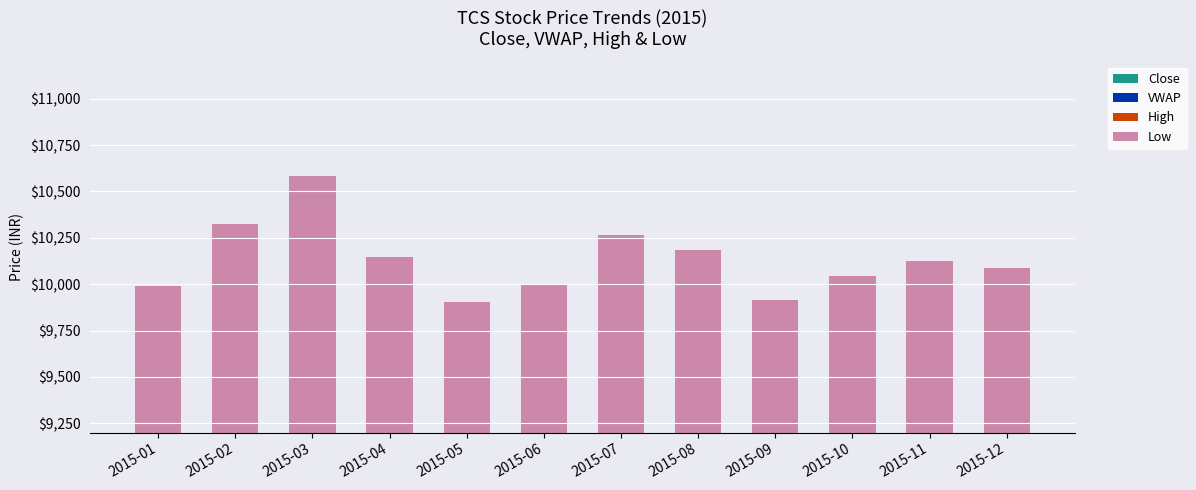

What is the greatest value displayed?

2730.0